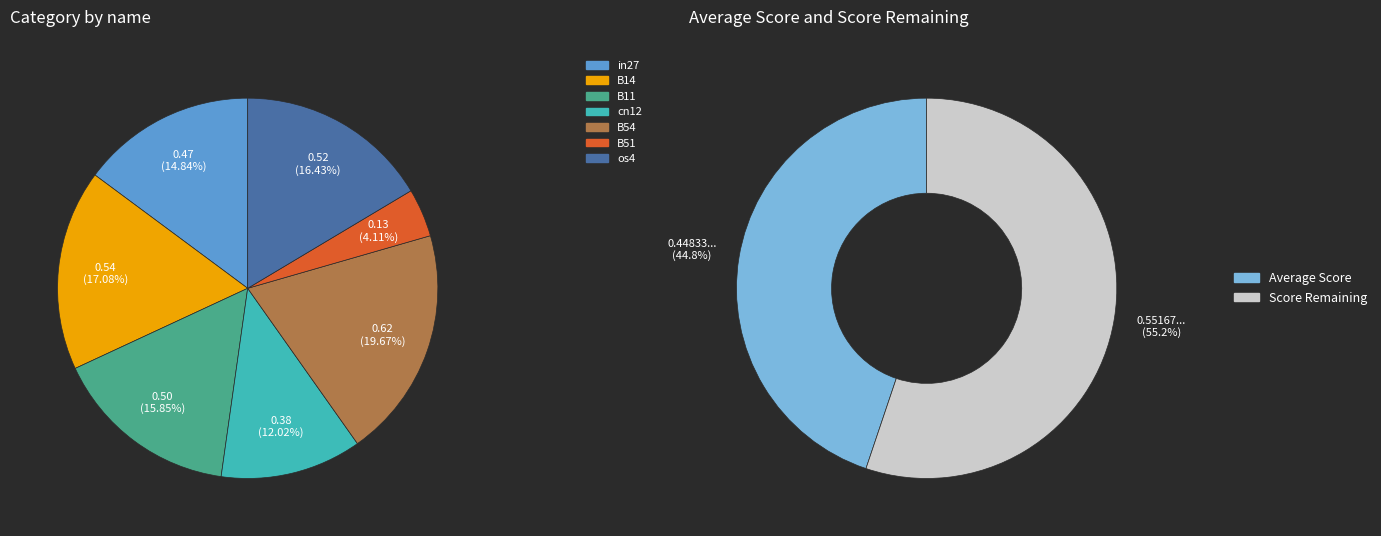

What percentage is the in27 slice, to the nearest percent?

15%